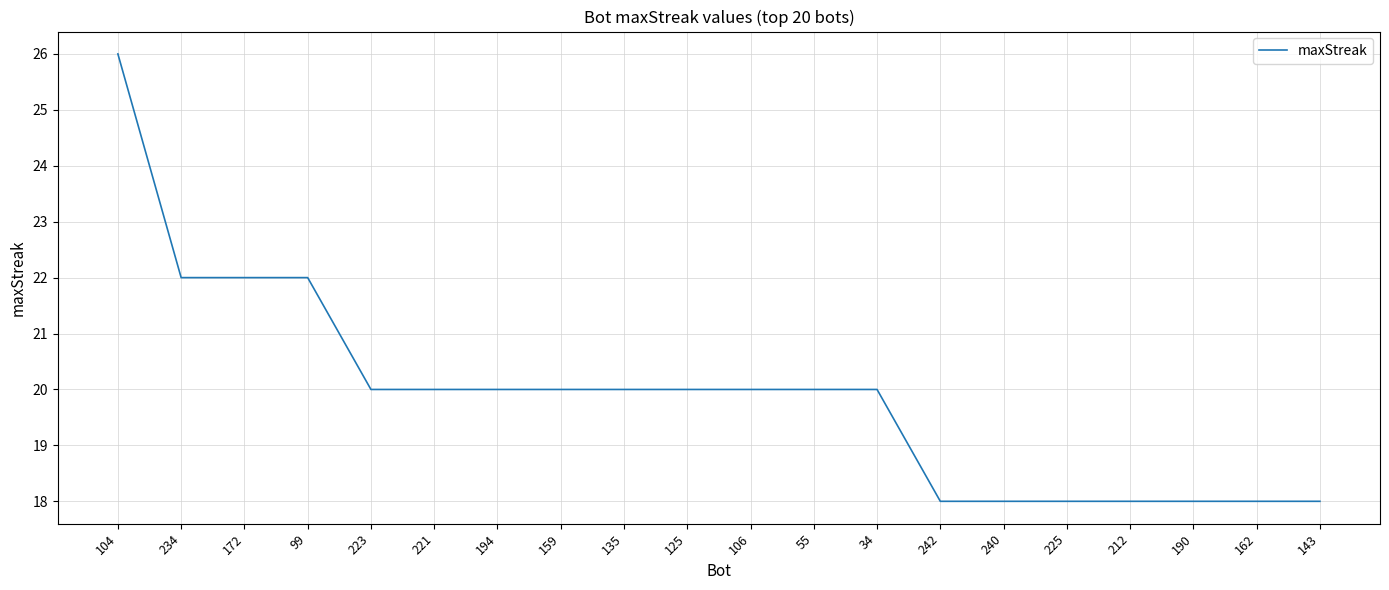

What is the difference between the maximum and minimum values?

8